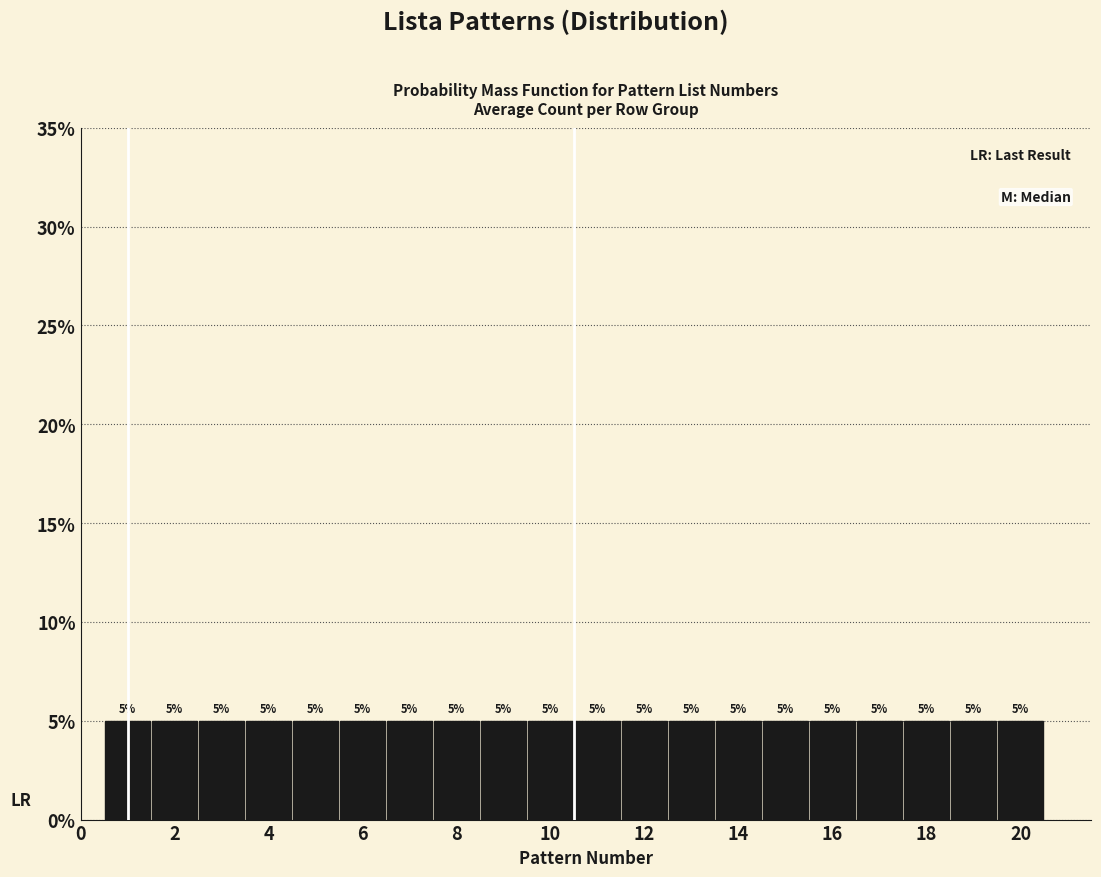

Reading left to right, transcribe this chart: for each bar, give the range it covers on the x-axis and its height. The bar edges are not printed on the chart, so give them approximately, as read against the axis.

0.5 to 1.5: 5
1.5 to 2.5: 5
2.5 to 3.5: 5
3.5 to 4.5: 5
4.5 to 5.5: 5
5.5 to 6.5: 5
6.5 to 7.5: 5
7.5 to 8.5: 5
8.5 to 9.5: 5
9.5 to 10.5: 5
10.5 to 11.5: 5
11.5 to 12.5: 5
12.5 to 13.5: 5
13.5 to 14.5: 5
14.5 to 15.5: 5
15.5 to 16.5: 5
16.5 to 17.5: 5
17.5 to 18.5: 5
18.5 to 19.5: 5
19.5 to 20.5: 5